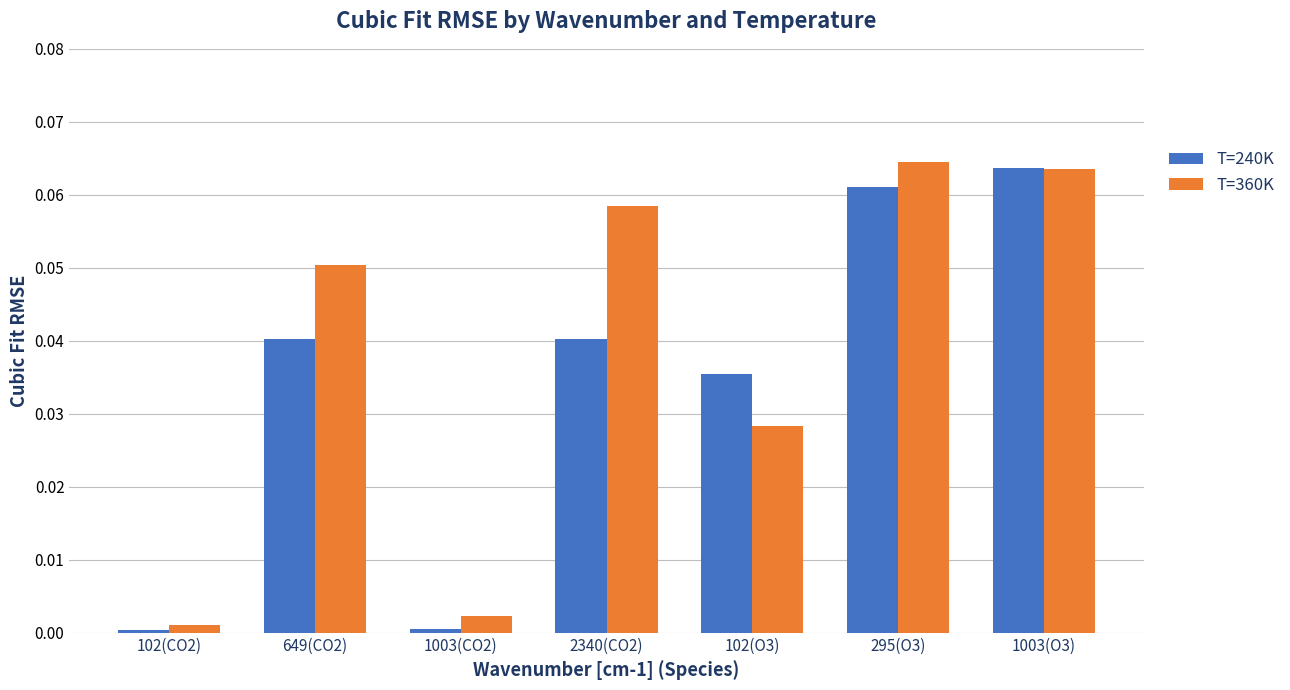

At which category is the sum across all series the highest?

1003(O3)